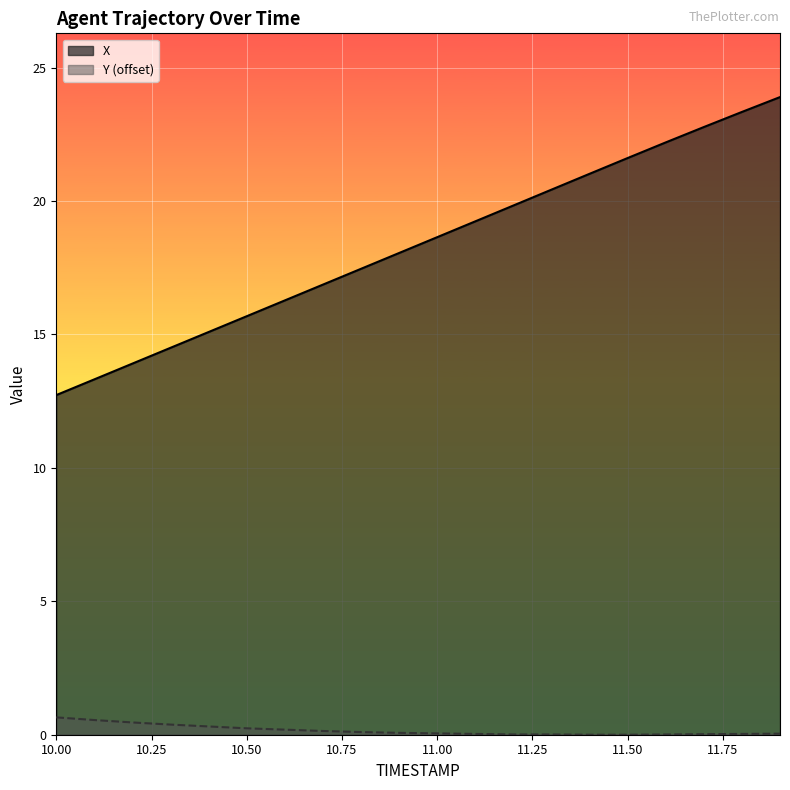

At which label does Y reach its peak?

10.0